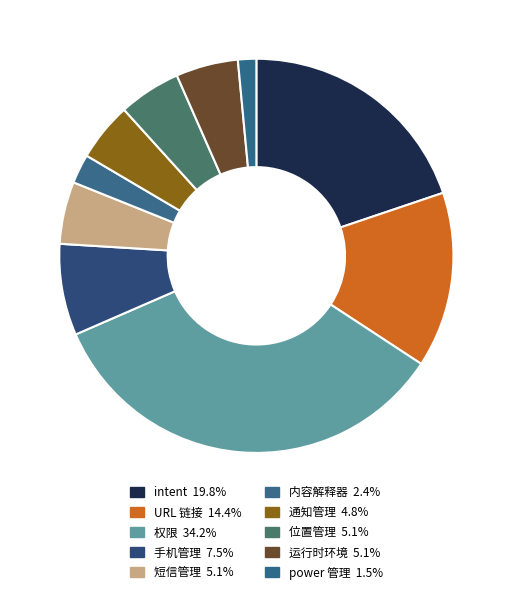

What portion of the pie excludes 内容解释器?

97.6%